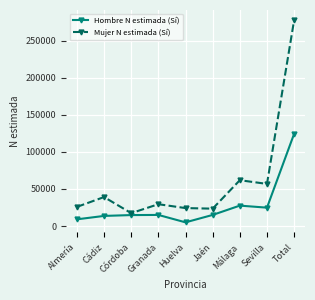

Where is Mujer N estimada (Sí) nearest to the value 147416?

Málaga